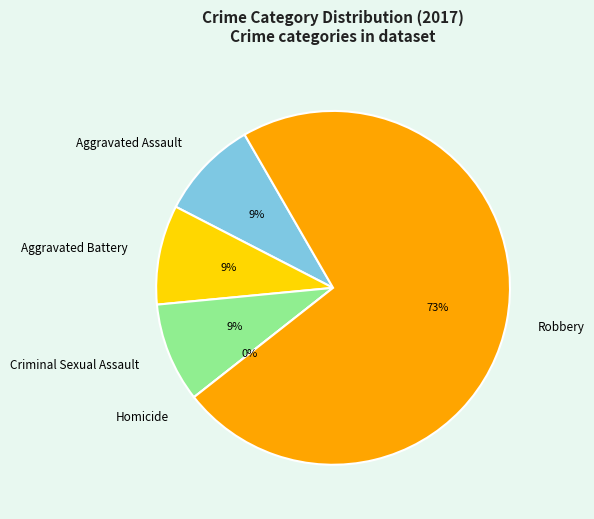

To the nearest percent, what portion does Aggravated Battery represent?

9%